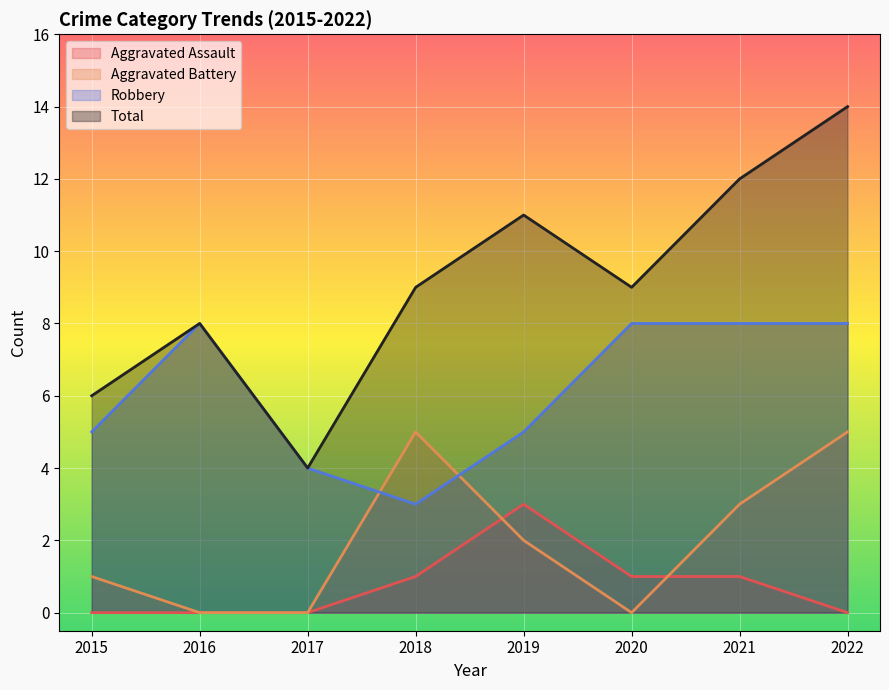

What is the difference between the highest and lowest values at 2020?

9